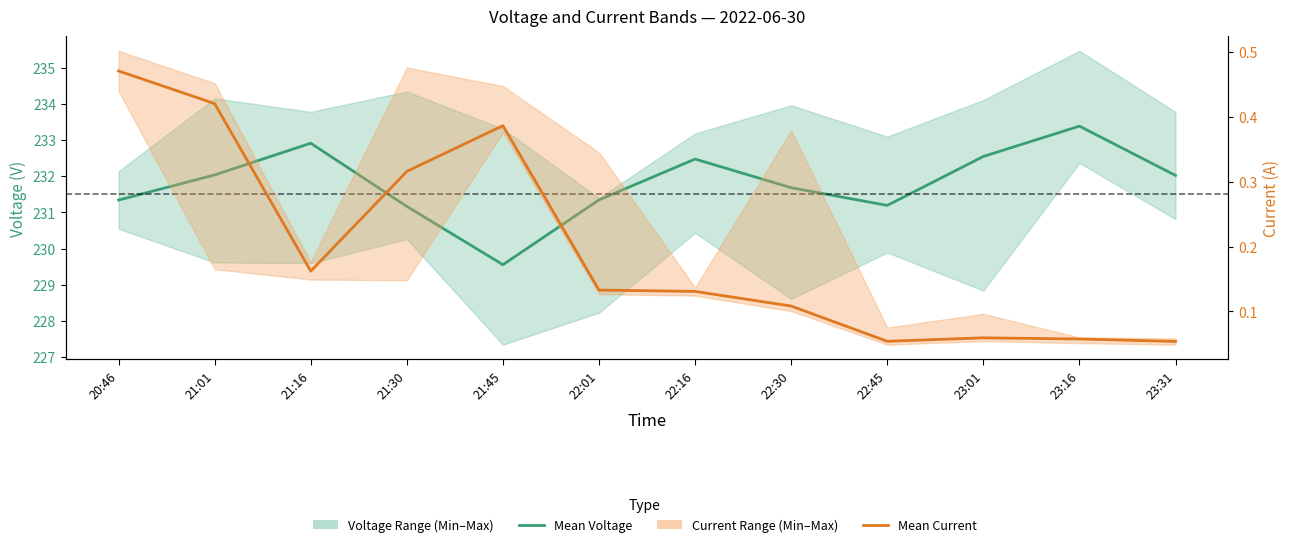

Between 21:16 and 22:30, which series saw the biggest shift?

Mean Voltage